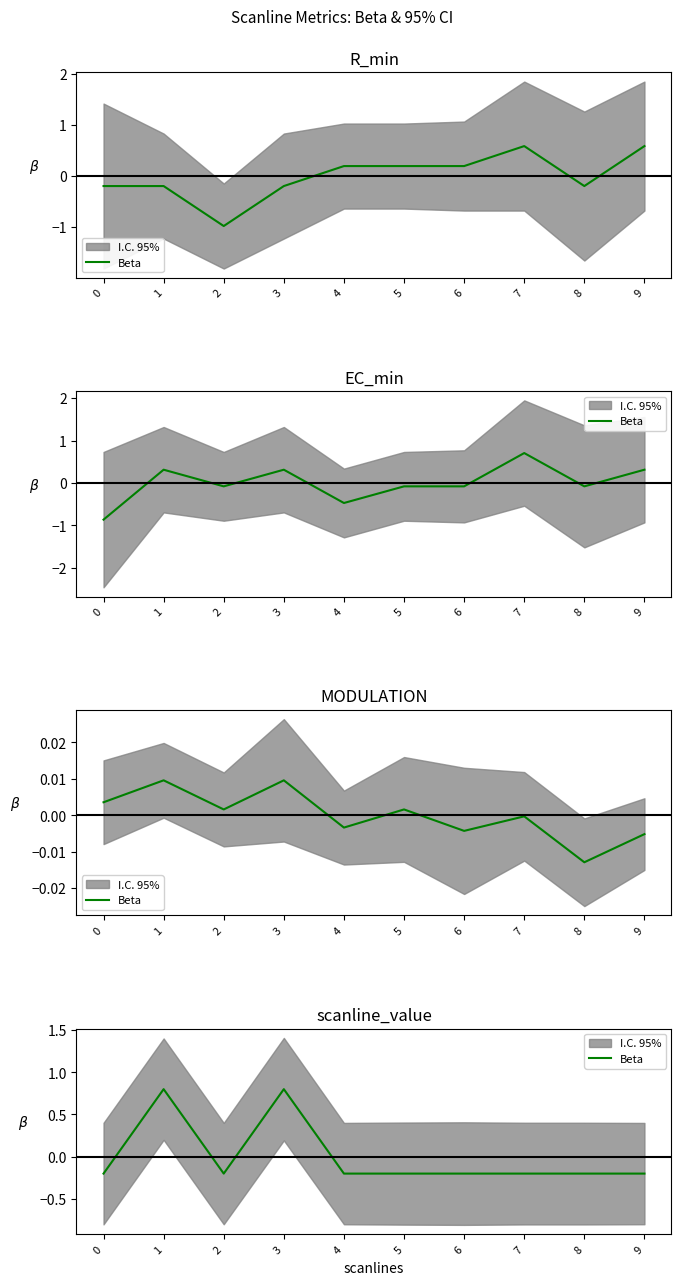

Rank the categories by value from lowest to highest.

0, 2, 4, 5, 6, 7, 8, 9, 1, 3